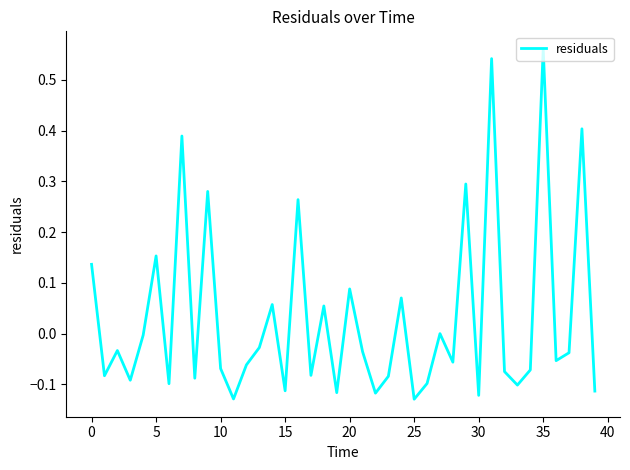

Which category has the highest value across all series?

35